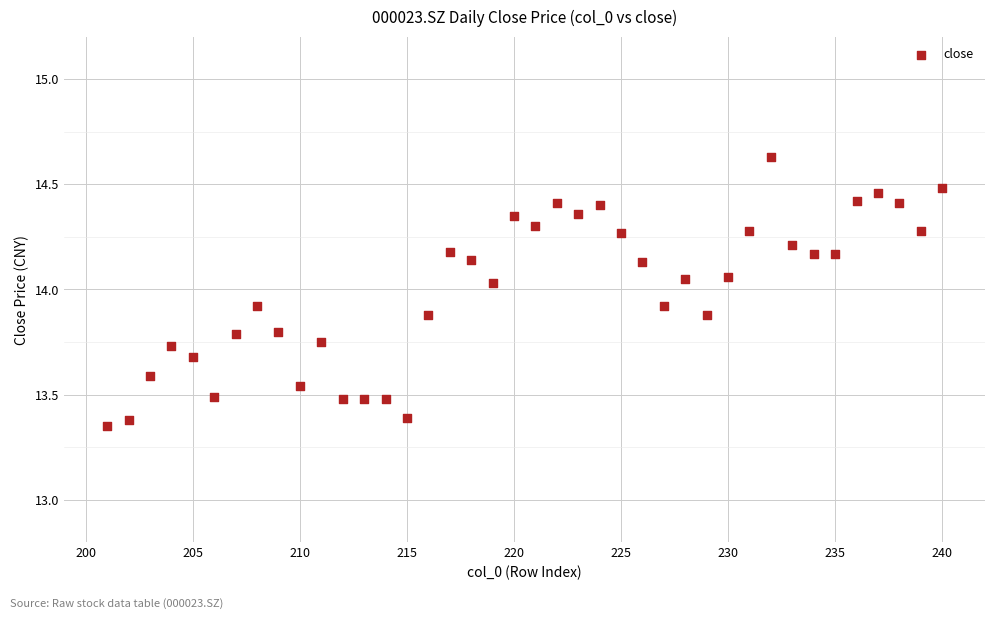

What is the range of X values (max minus min)?

39.0